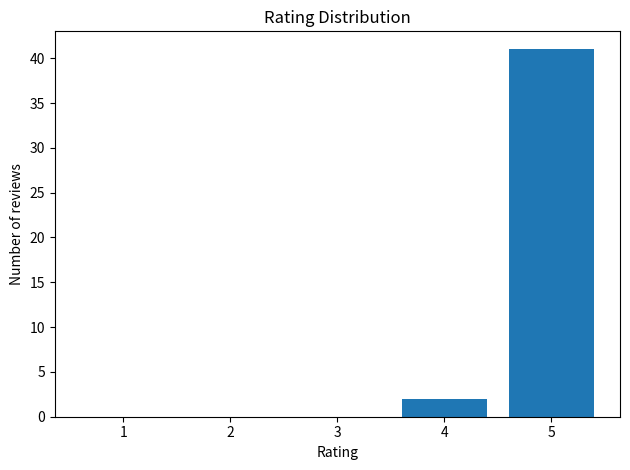

Reading left to right, list all the values displayed in this chart.

1=0	2=0	3=0	4=2	5=41